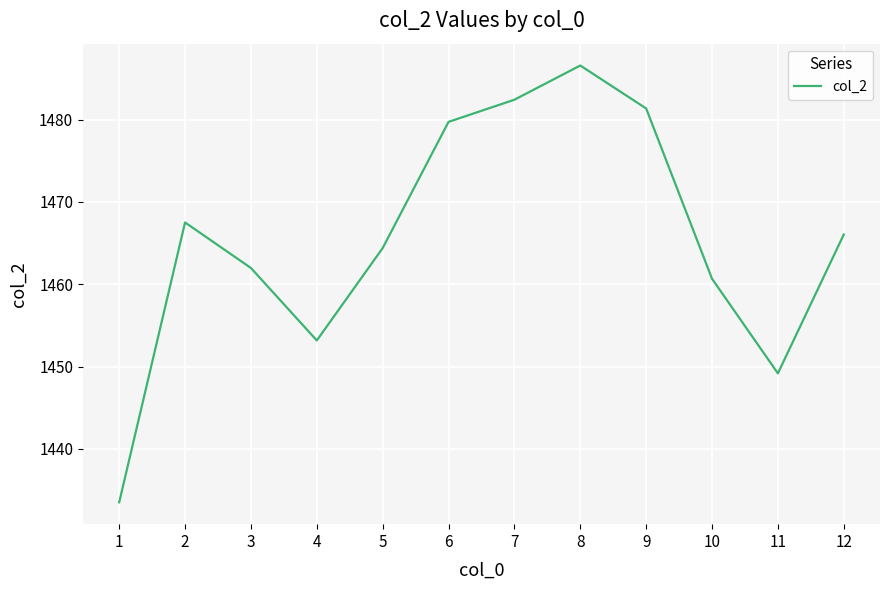

Rank the categories by value from highest to lowest.

8, 7, 9, 6, 2, 12, 5, 3, 10, 4, 11, 1